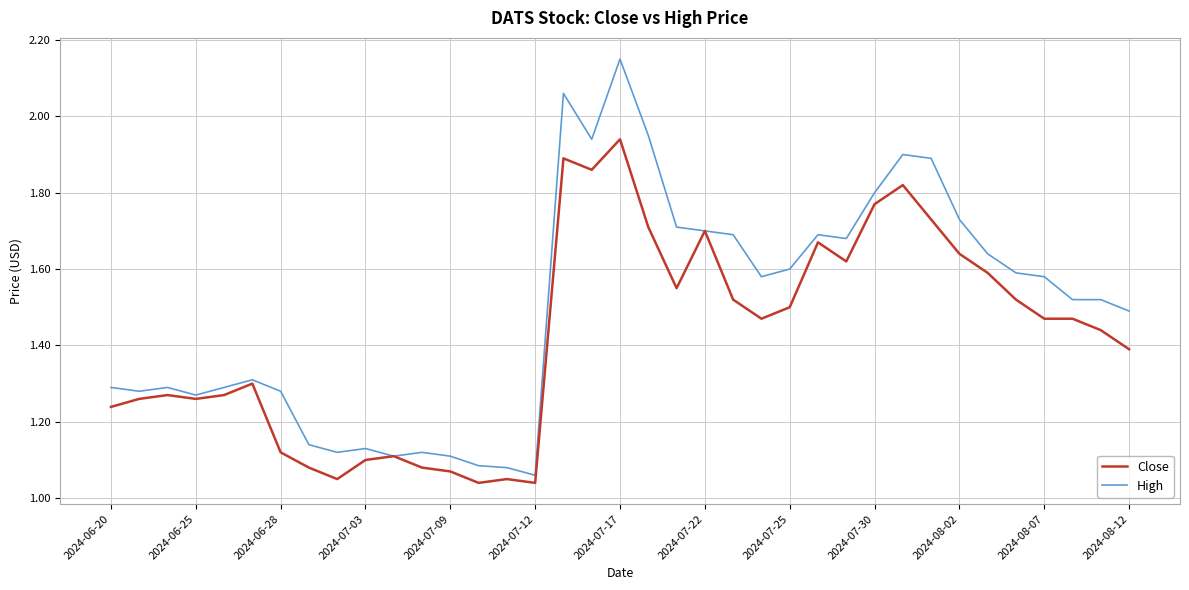

Rank the series by their average value, from highest to lowest.

High, Close